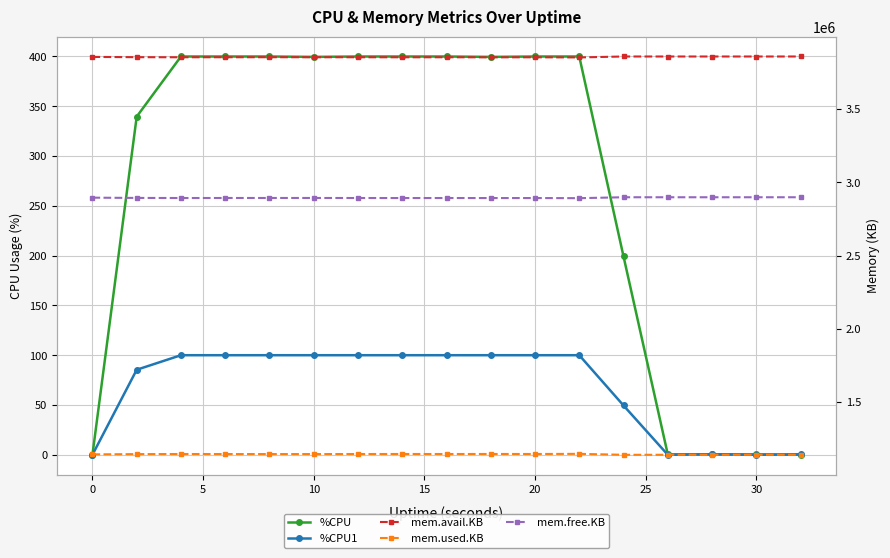

True or false: mem.used.KB has more than 0 points higher than both neighbors.

True